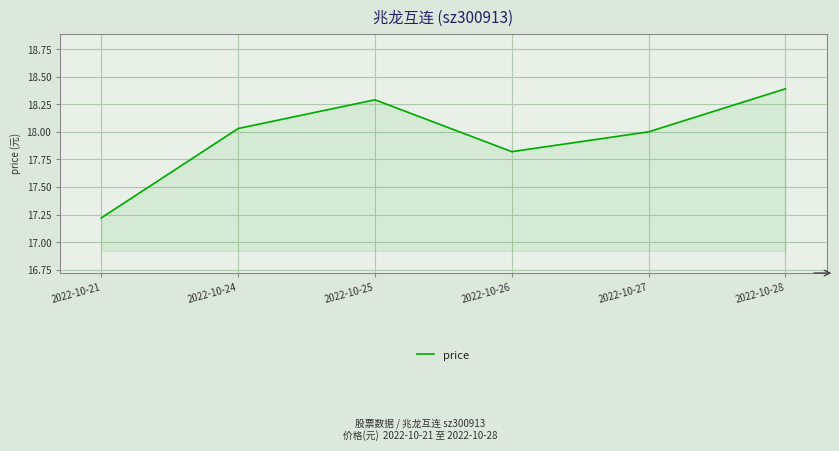

What is the maximum value shown in the chart?

18.4